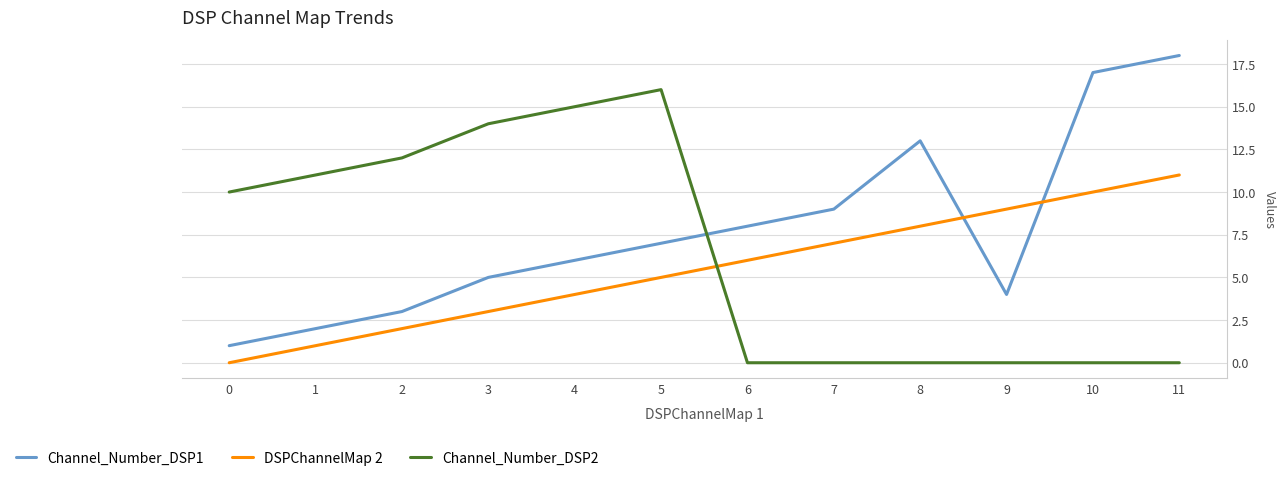

Rank the series by their maximum value, from highest to lowest.

Channel_Number_DSP1, Channel_Number_DSP2, DSPChannelMap 2